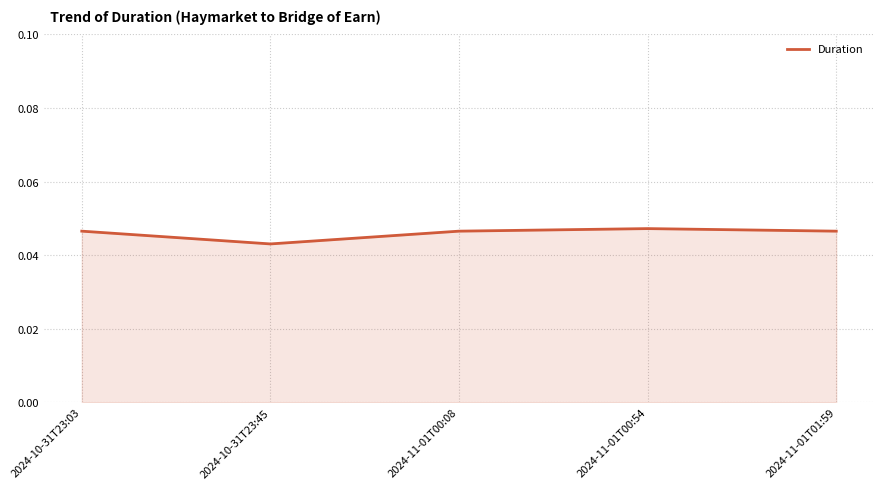

The chart shows a value of 0.1 at 2024-11-01T01:59. True or false?

False